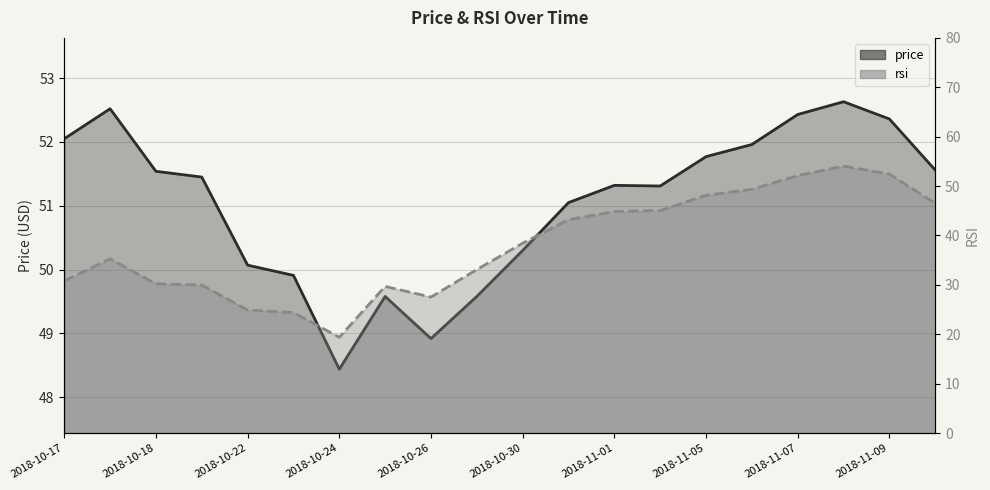

How many interior local peaks does the price series have?

4